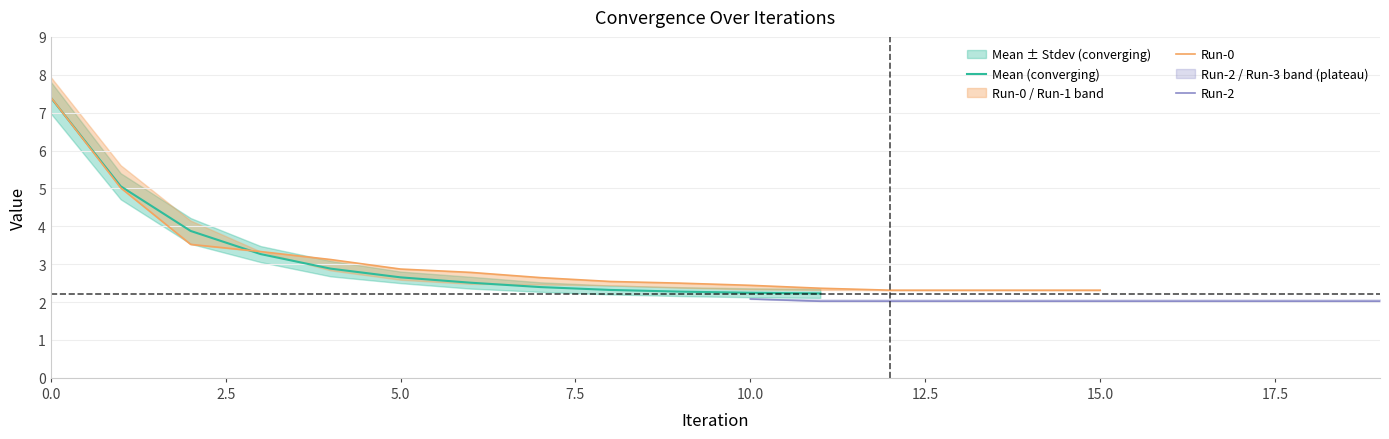

True or false: Run-2 and Stdev intersect in this chart.

False